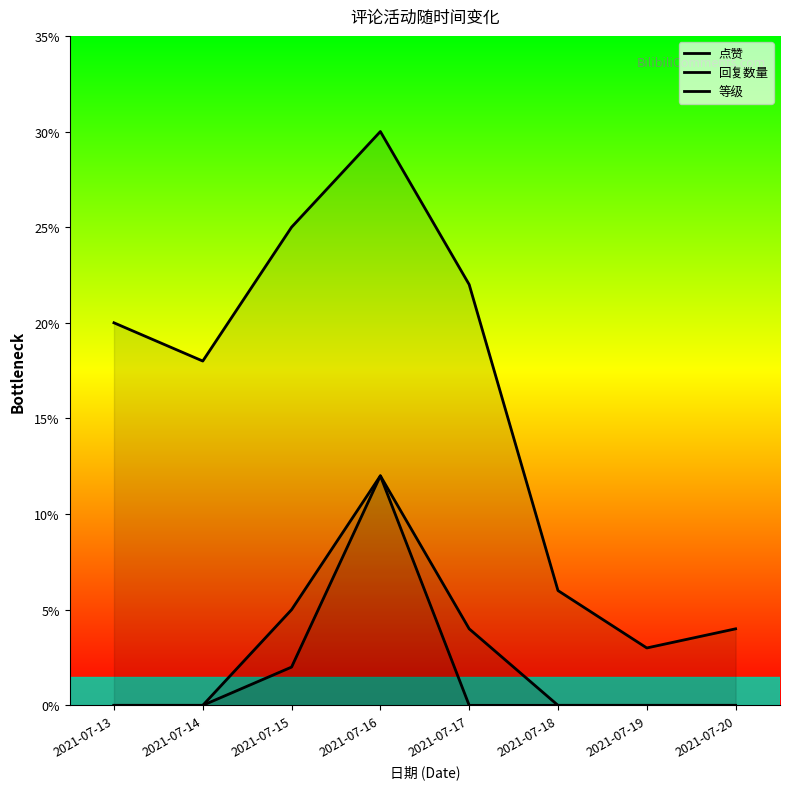

At which category does 回复数量 reach its first local peak?

2021-07-16